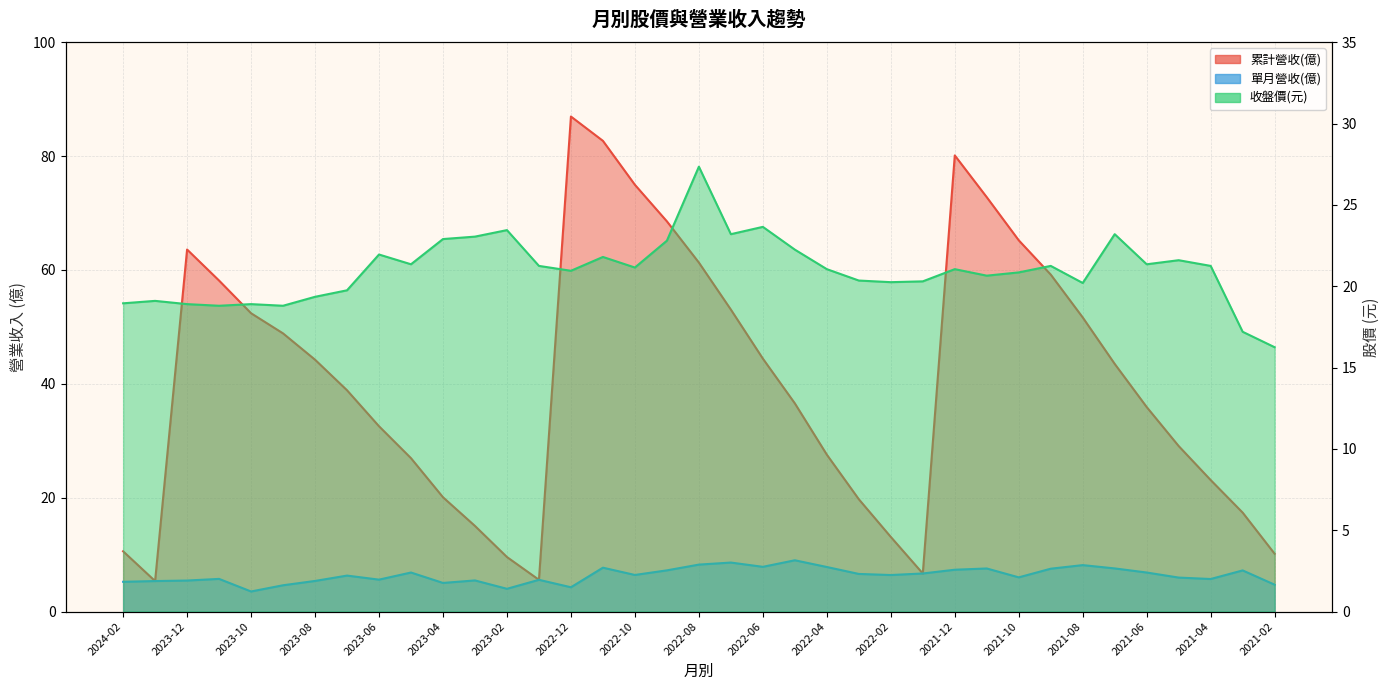

Does the chart display data point markers on the line(s)?

No